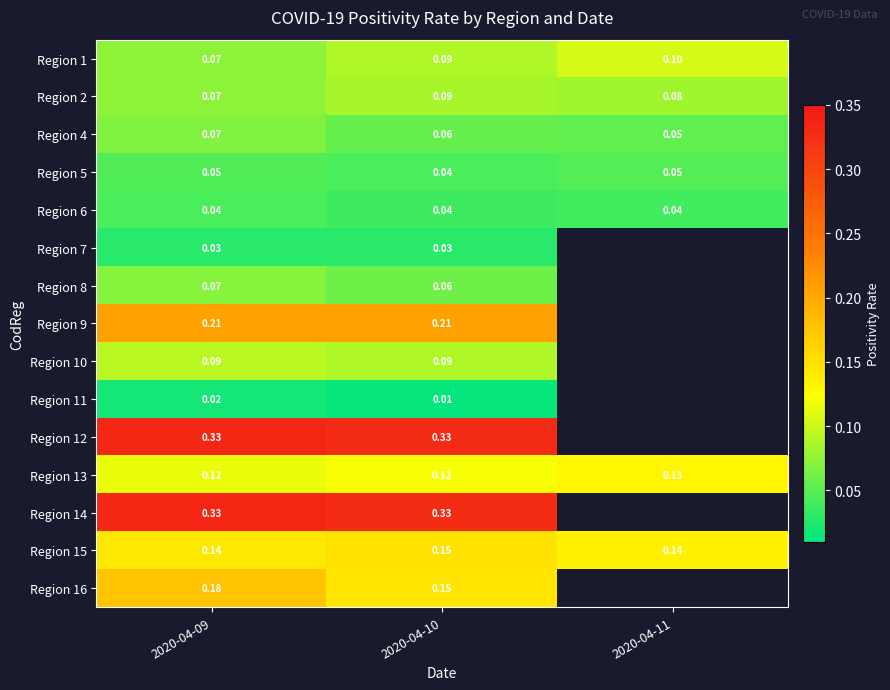

Is the value of Region 10 at 2020-04-09 greater than the value of Region 13 at 2020-04-10?

No